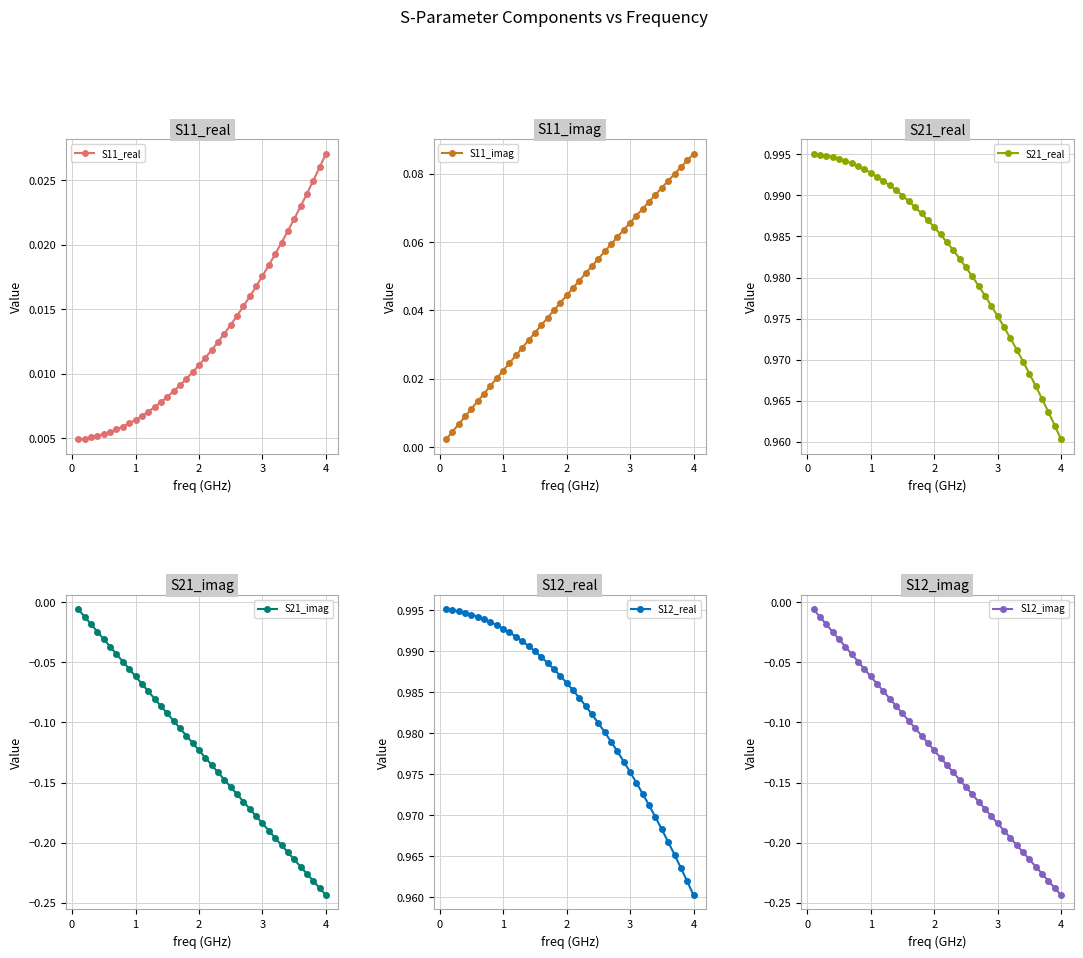

At which label is S12_real closest to 0?

4